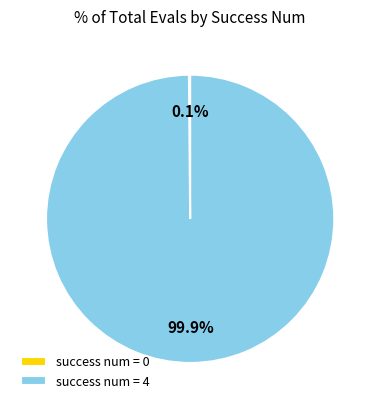

Is there any slice that represents more than half of the pie?

Yes